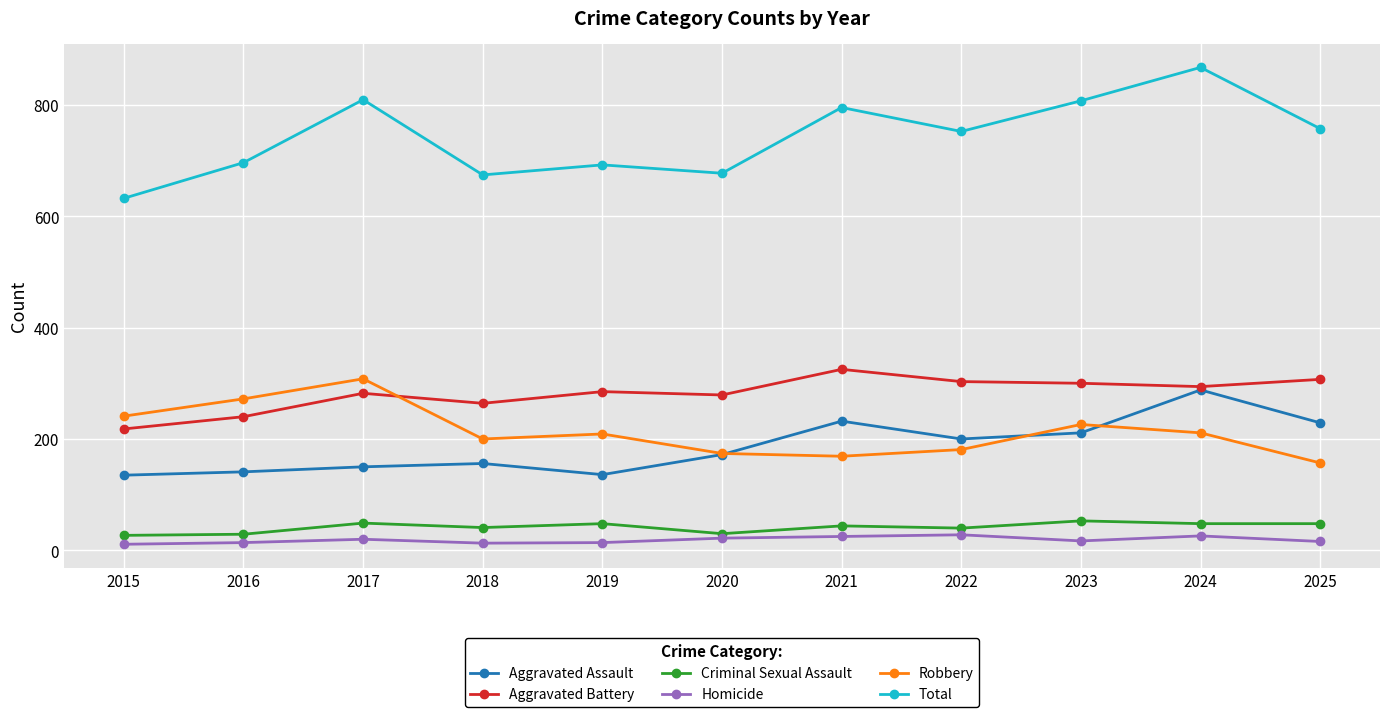

Which series has the widest spread of values?

Total